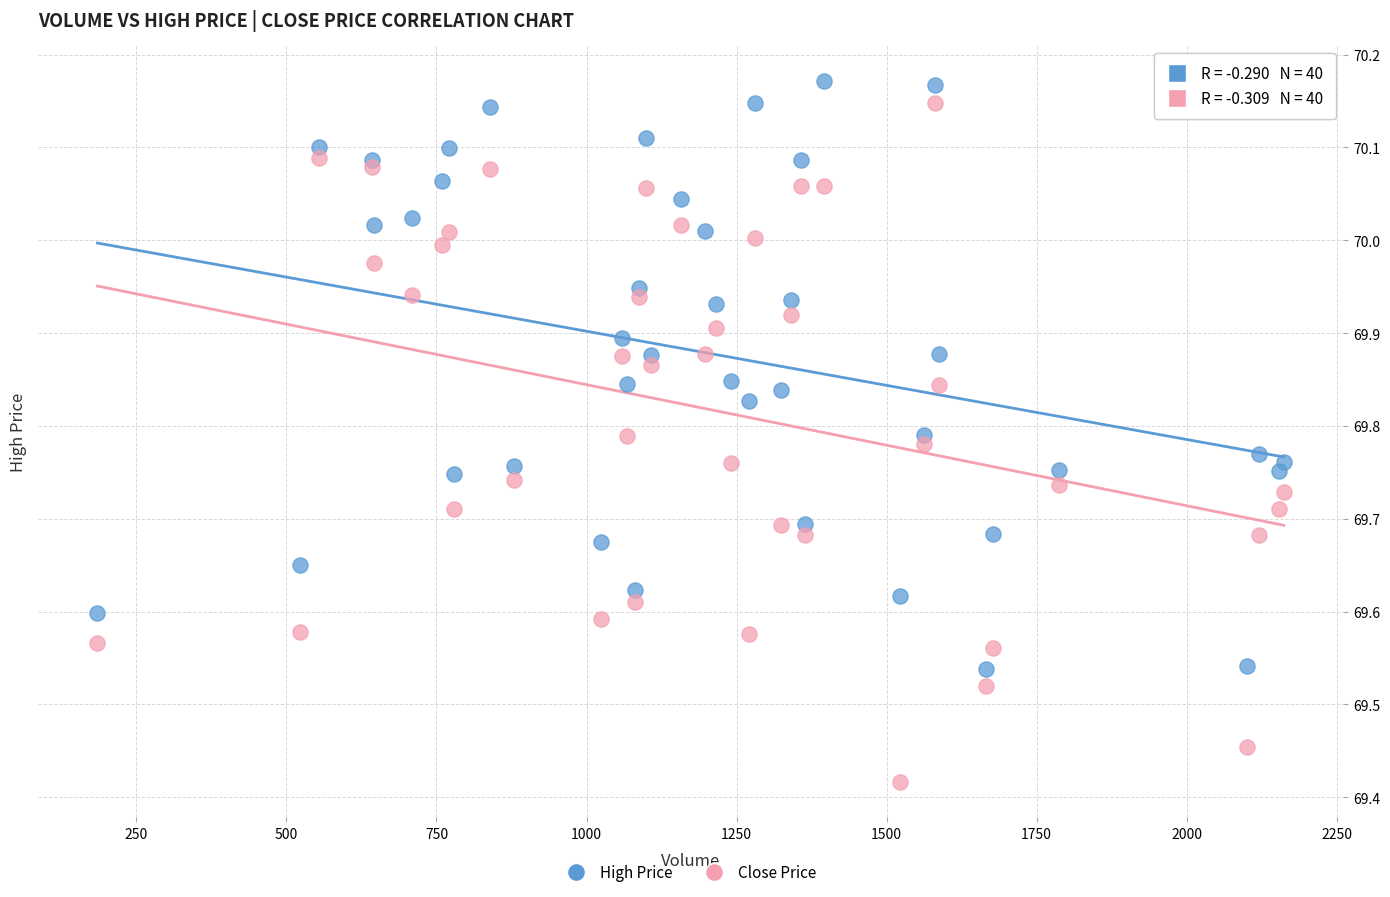

Which series contains the lowest Y value?

Close Price